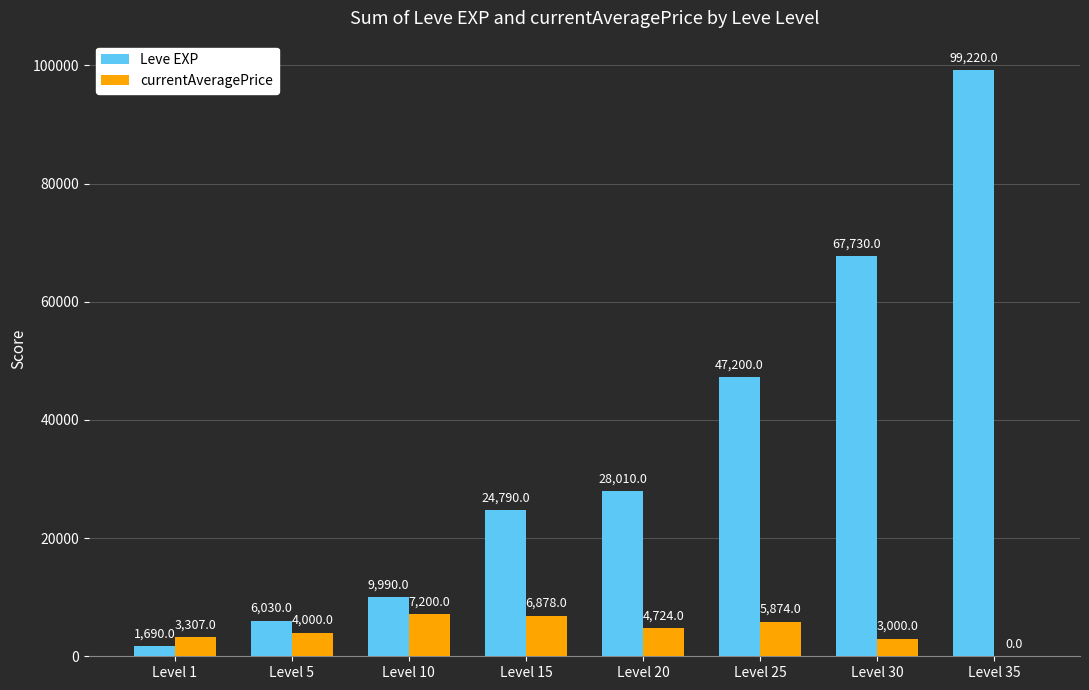

What is the total value across all series at Level 15?

31668